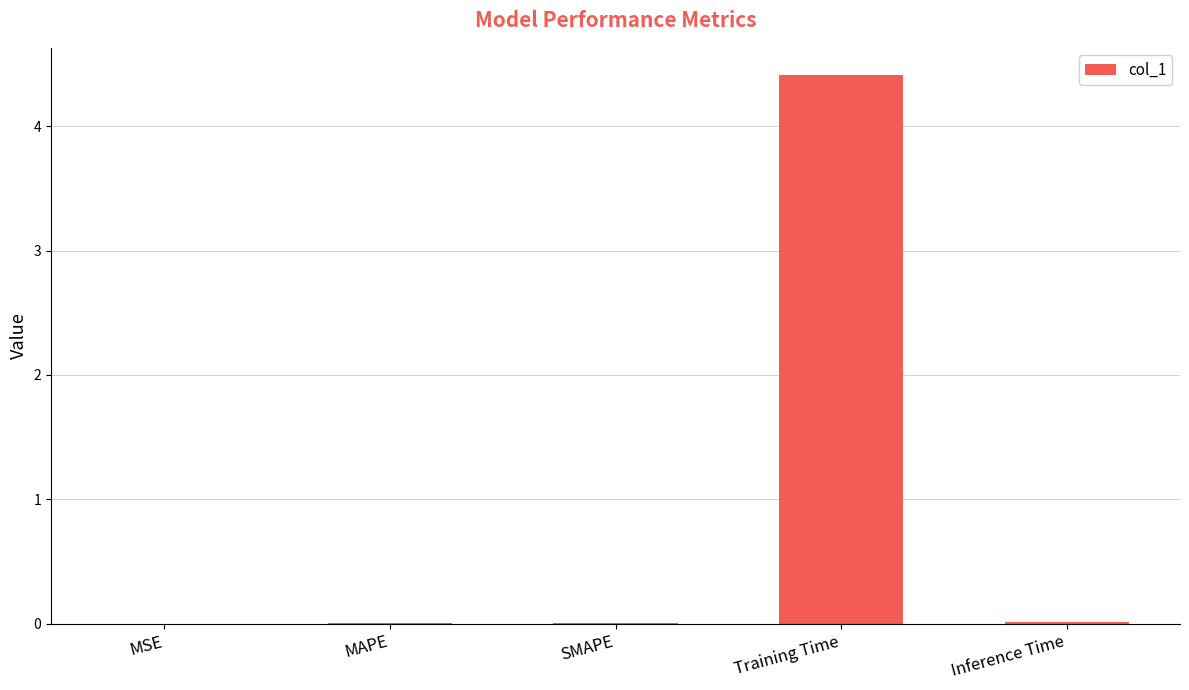

Which label corresponds to the largest value in the chart?

Training Time